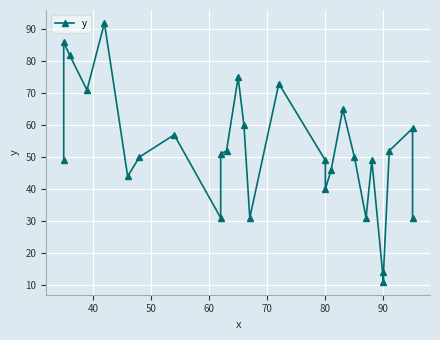

What is the change in value from 90 to 15?

-1